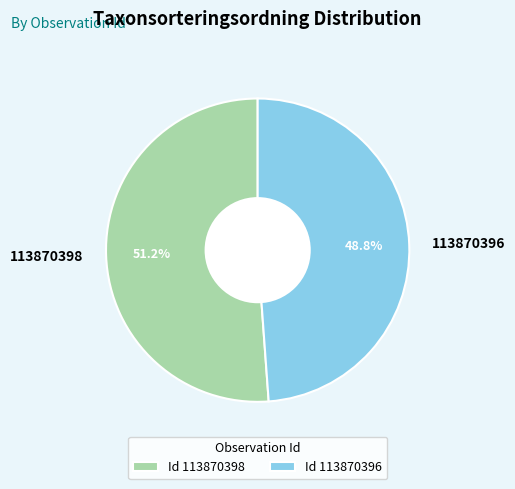

What portion of the pie excludes 113870398?

48.8%